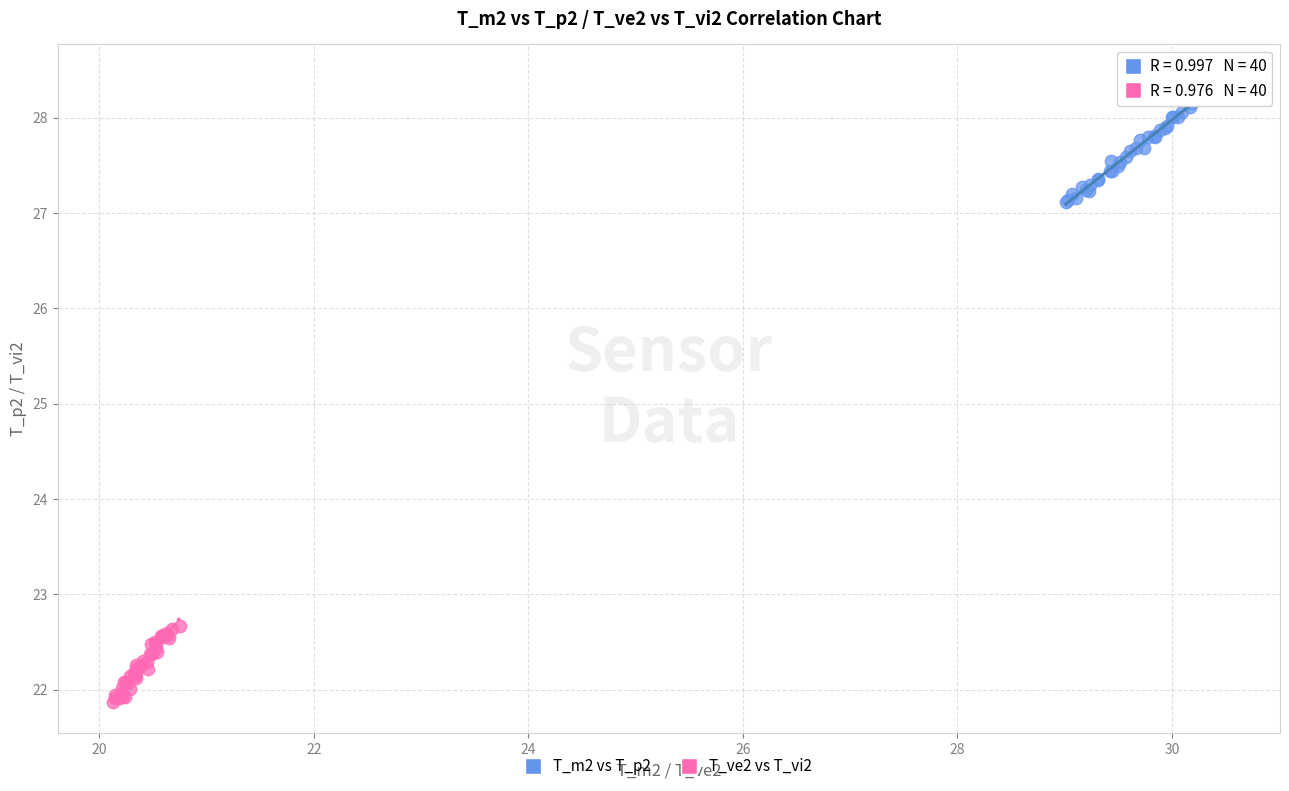

Which series reaches the maximum Y coordinate?

T_m2 vs T_p2